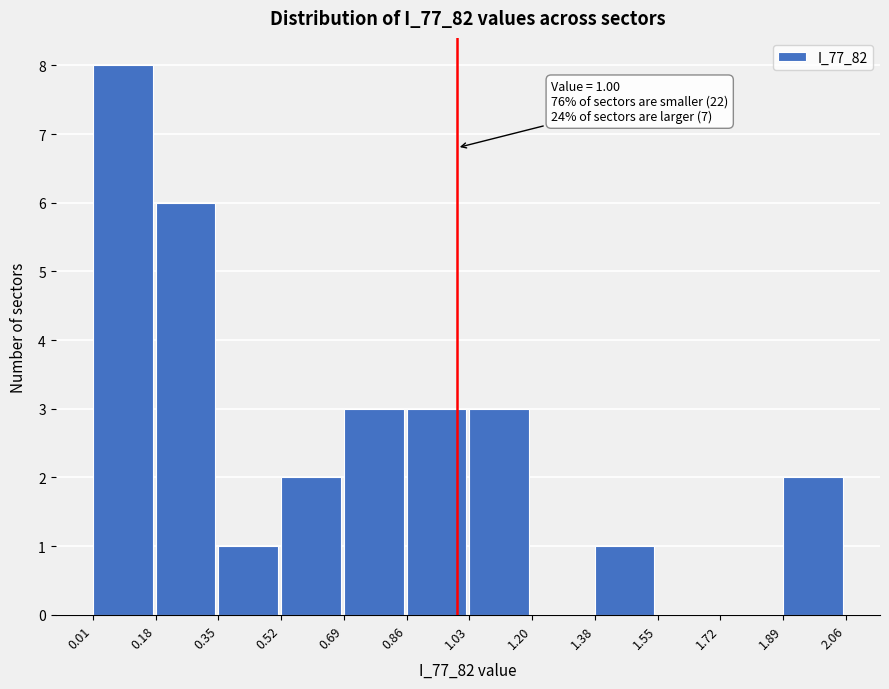

Over which range of the x-axis is the bar tallest?

0.01 to 0.18